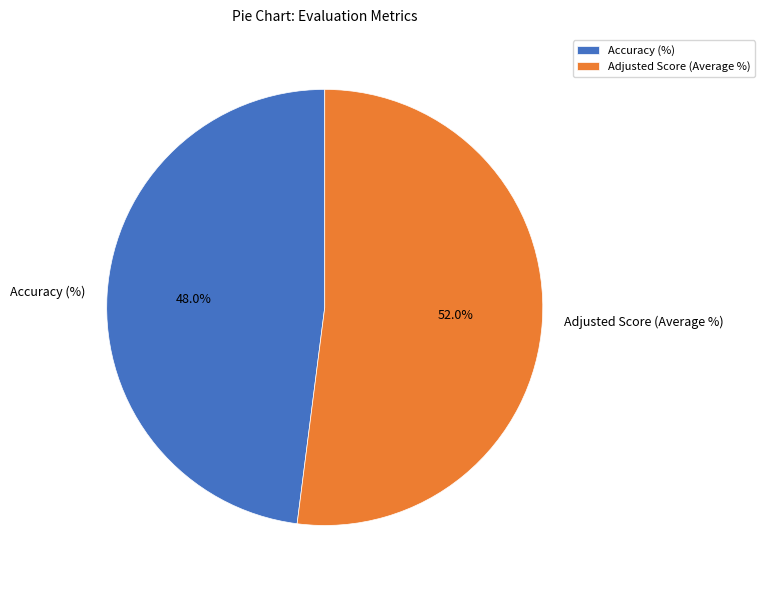

To the nearest percent, what portion does Adjusted Score (Average %) represent?

52%